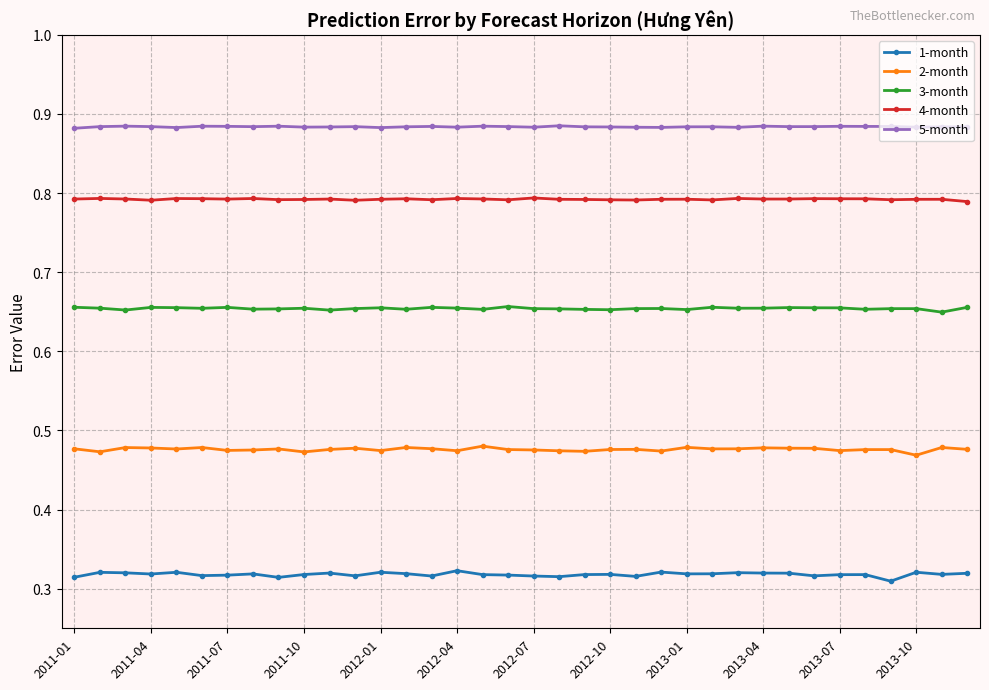

What are all the series names shown in the legend?

1-month, 2-month, 3-month, 4-month, 5-month